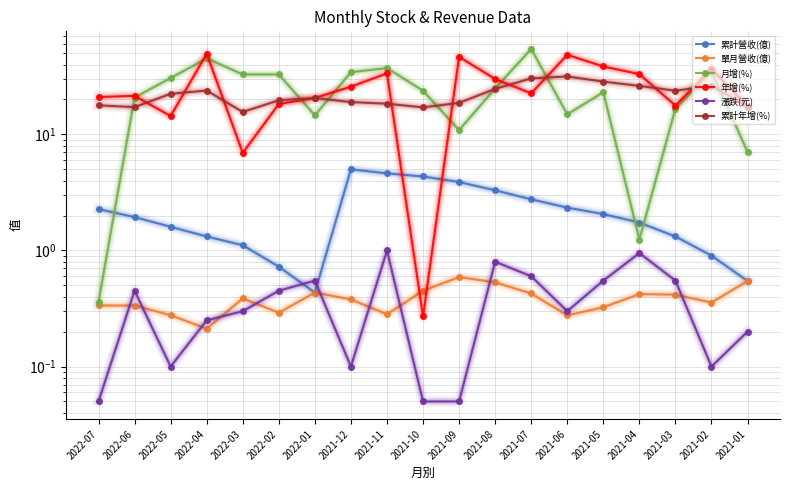

What is the difference between the second highest and second lowest values in the 單月營收(億) series?

0.3